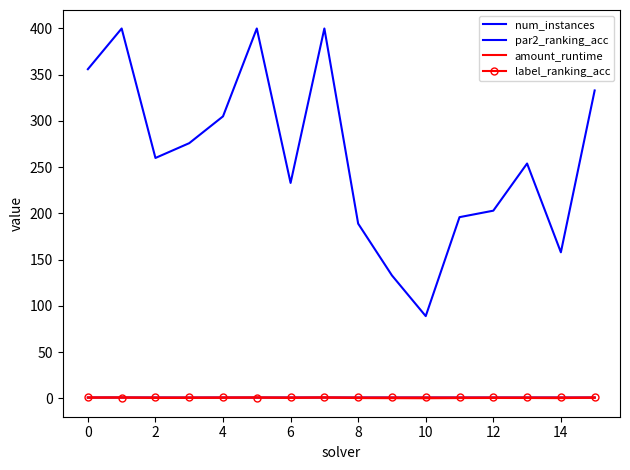

Count the label_ranking_acc values in the range 1 to 2.

14